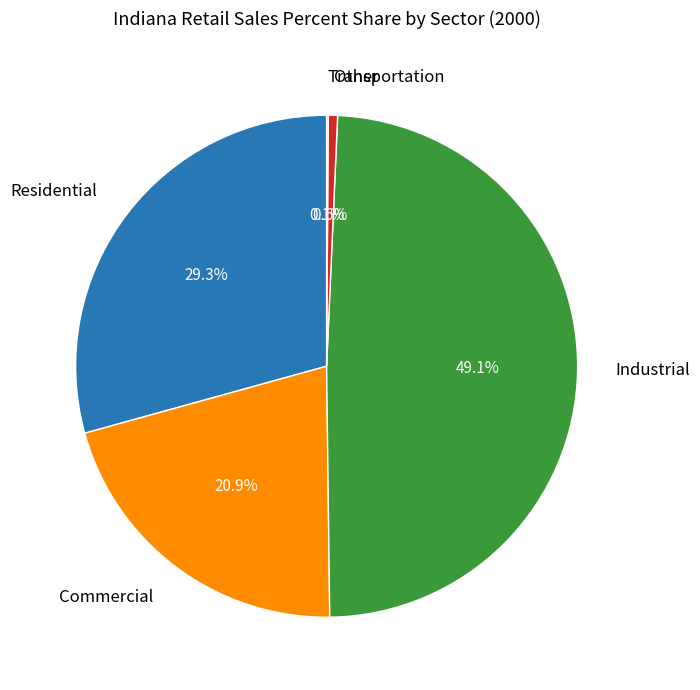

Combined, do Other and Commercial account for over 50%?

No